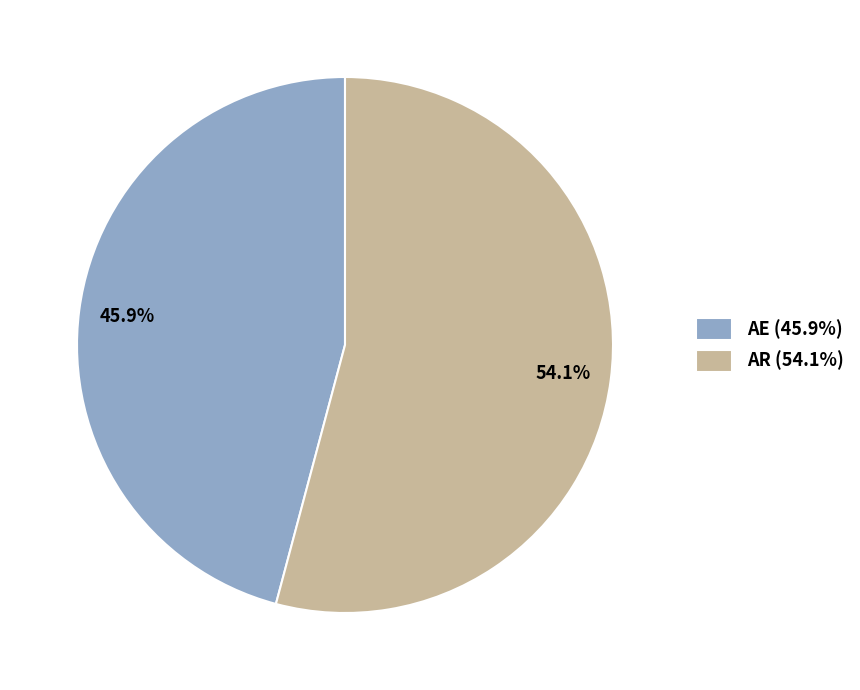

To the nearest percent, what is the average slice percentage?

50%